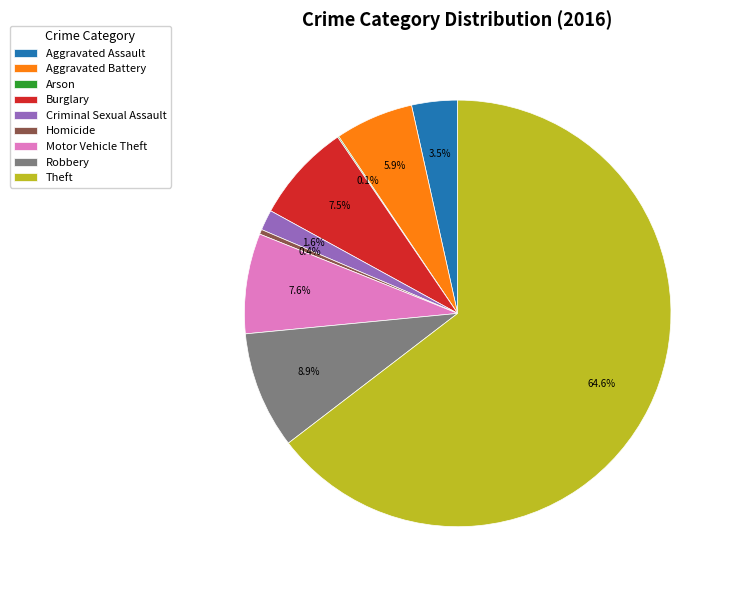

Do Aggravated Assault and Homicide together represent more than half of the pie?

No